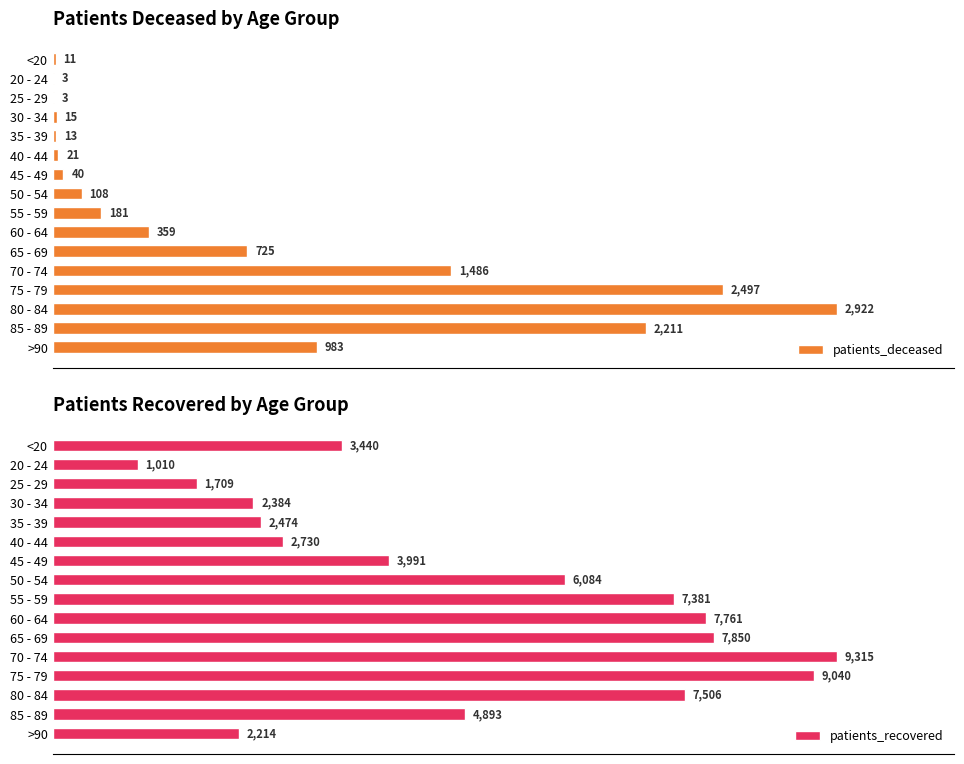

Which series has the widest spread of values?

patients_recovered